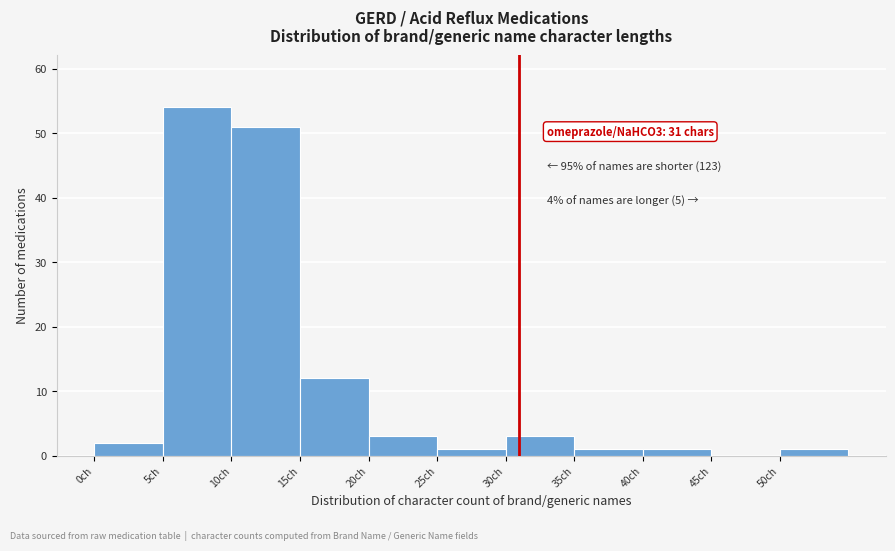

Over which range of the x-axis is the bar tallest?

5 to 10